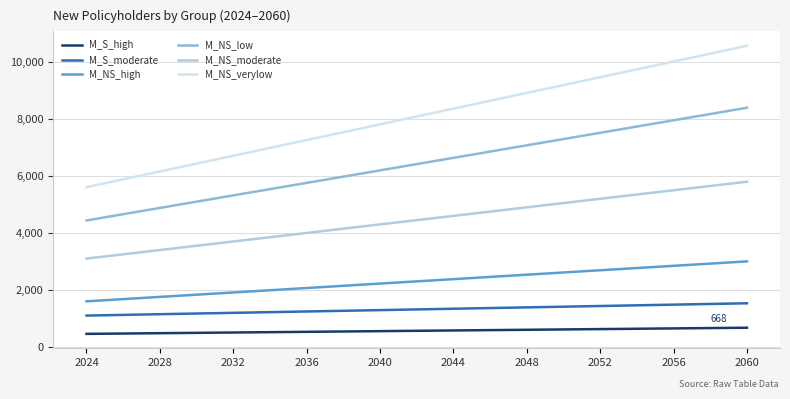

What are all the series names shown in the legend?

M_S_high, M_S_moderate, M_NS_high, M_NS_low, M_NS_moderate, M_NS_verylow